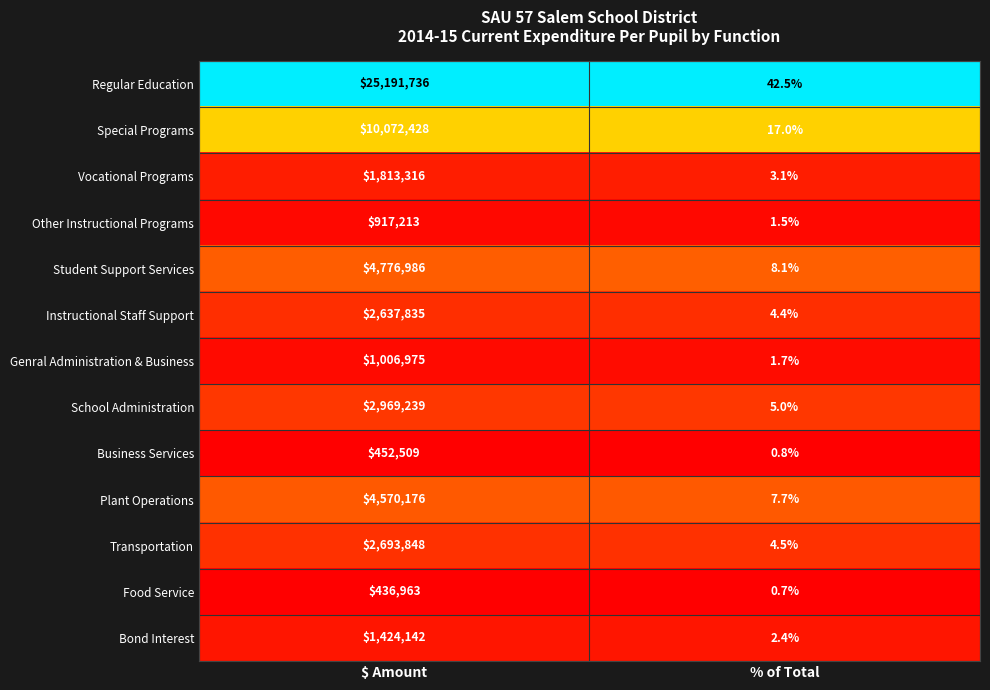

True or false: Bond Interest has a value of 3.6 at % of Total.

False